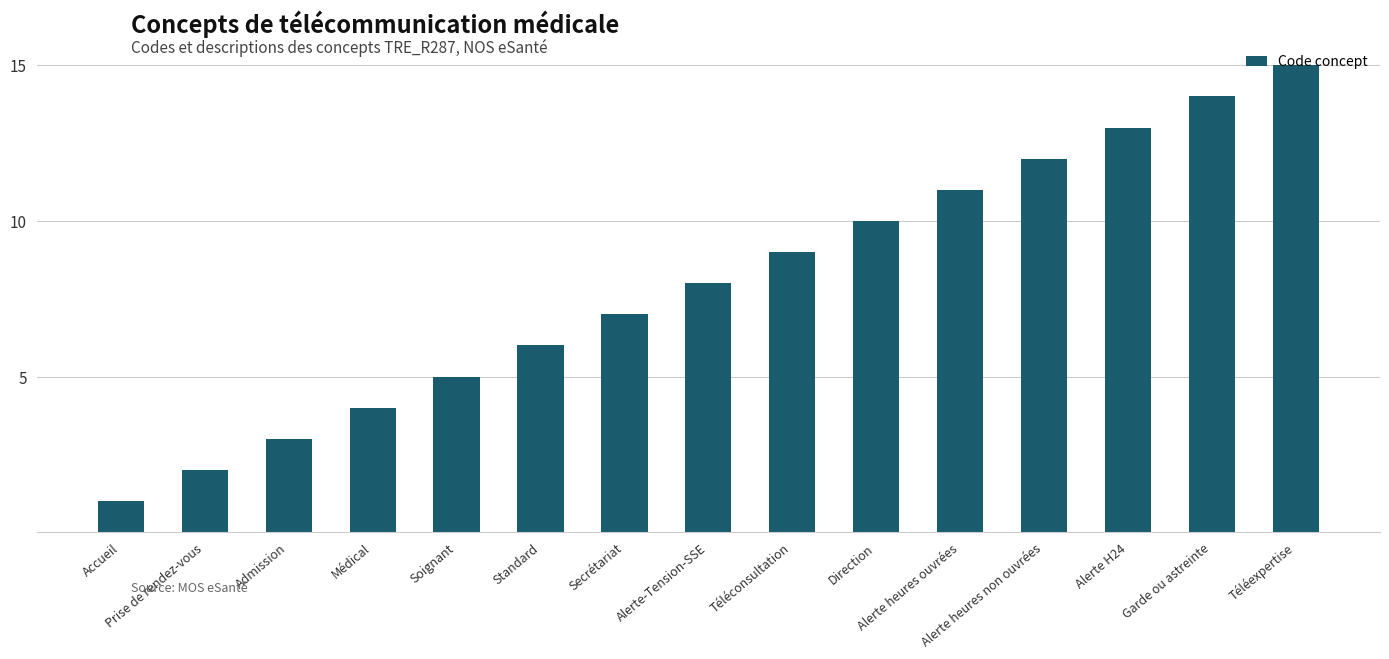

Which label corresponds to the largest value in the chart?

Téléexpertise